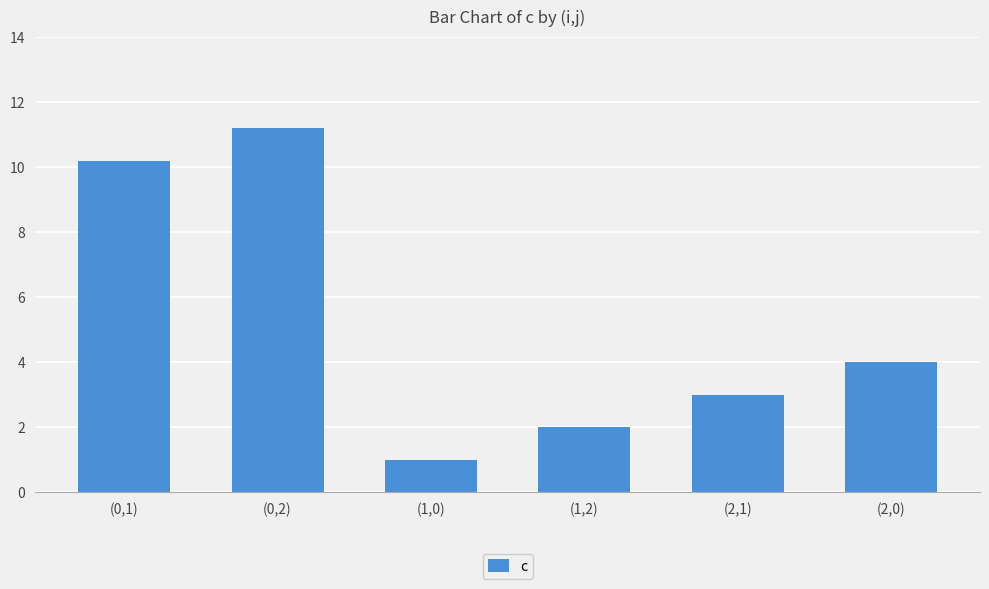

At which label is the value closest to 6?

(2,0)